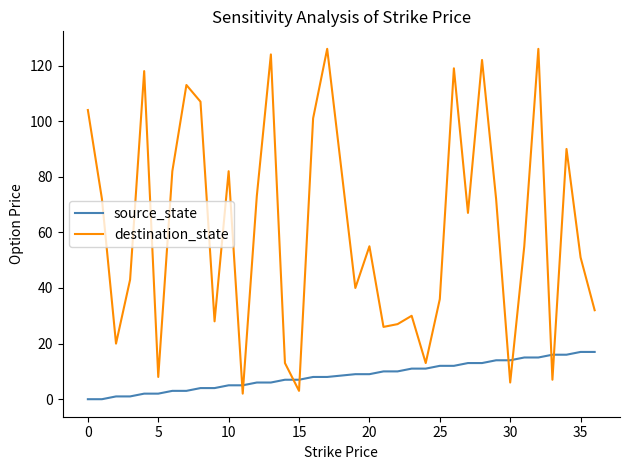

What is the difference between the maximum and minimum values in the destination_state series?

124